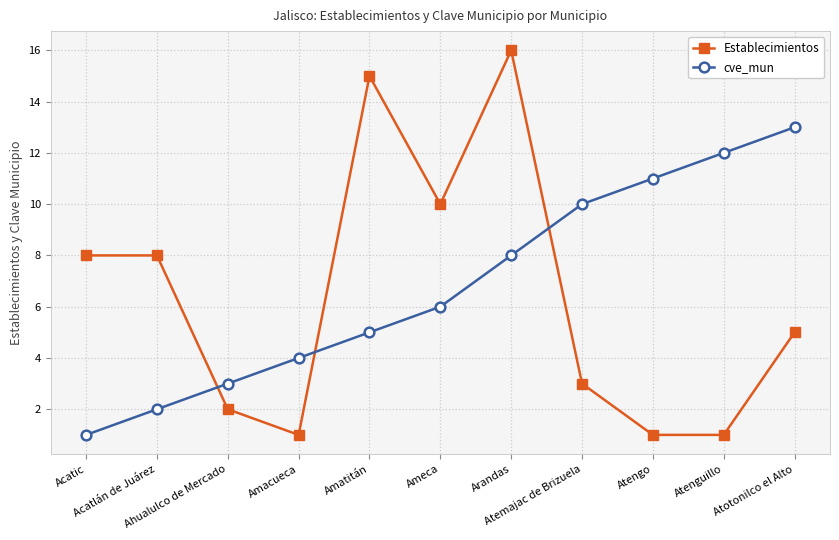

What is the difference between the maximum and second lowest values in the cve_mun series?

11